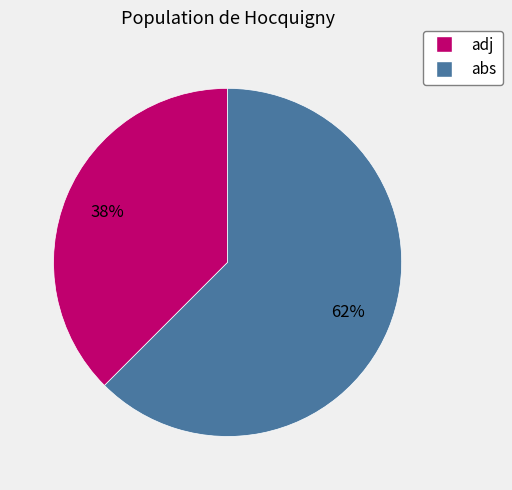

Which category accounts for the majority?

abs